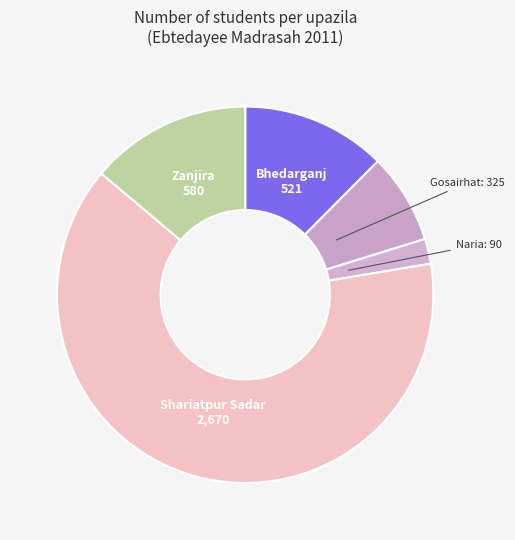

How many segments does this pie chart have?

5